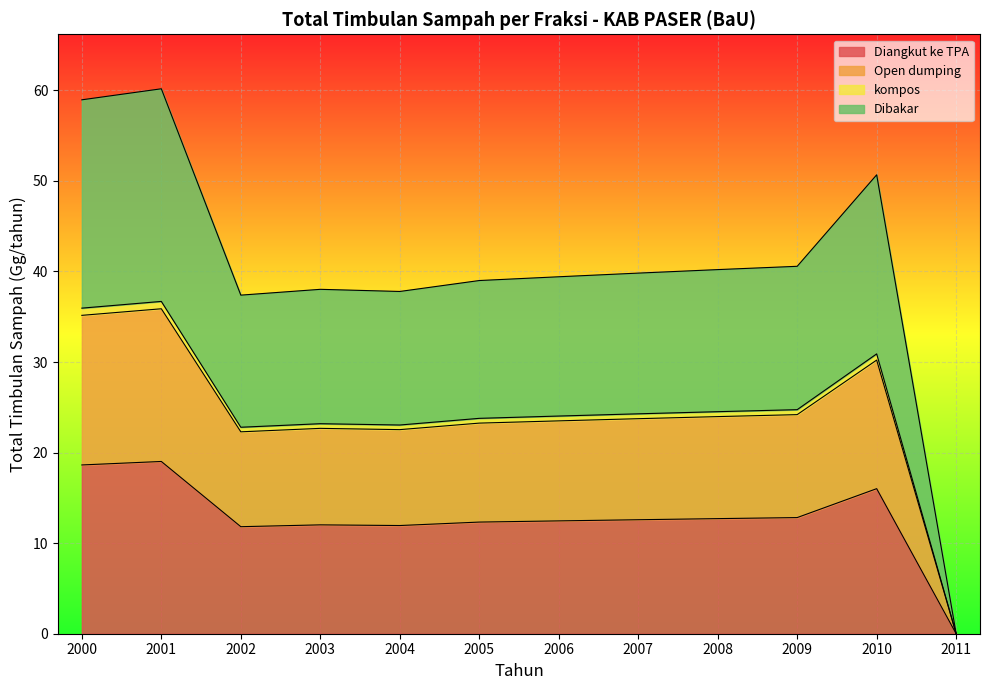

Between 2005 and 2009, which series saw the biggest shift?

Dibakar